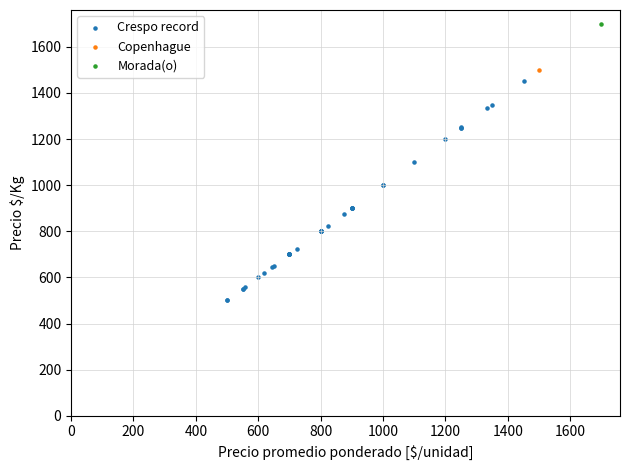

What are all the series names shown in the legend?

Crespo record, Copenhague, Morada(o)